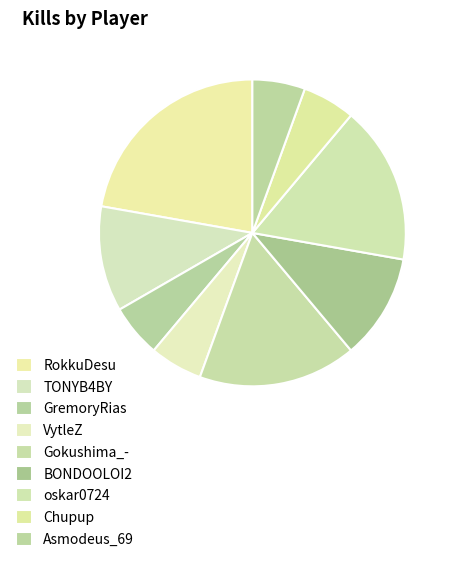

Between Gokushima_- and BONDOOLOI2, which is larger?

Gokushima_-